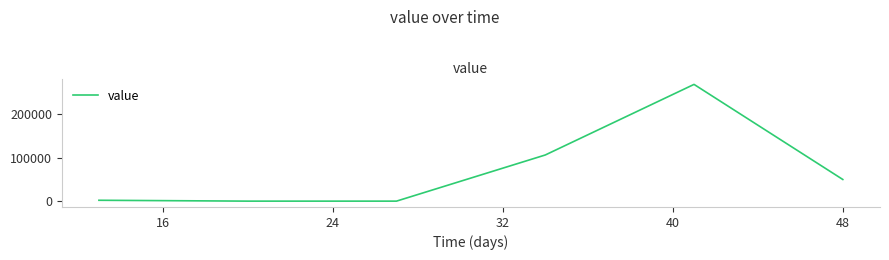

What is the maximum value shown in the chart?

267765